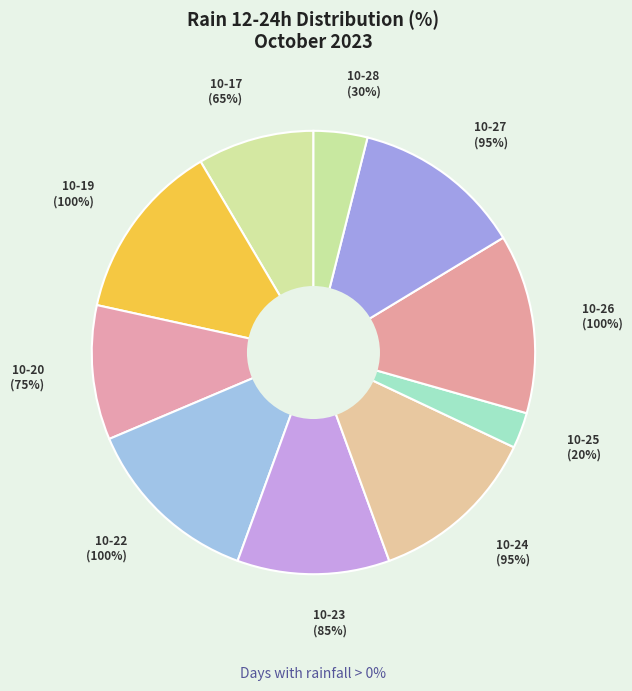

The 2023-10-23 slice represents 1% of the pie. True or false?

False